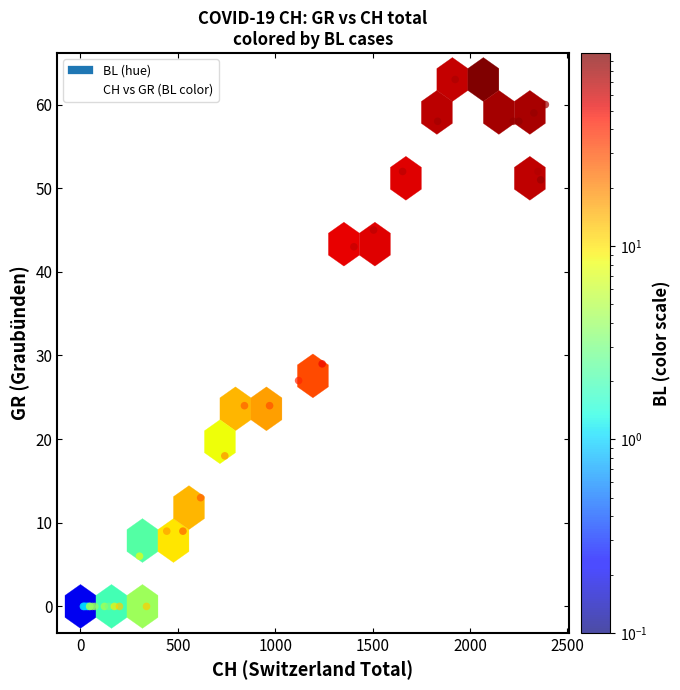

What Y value in the scatter plot is closest to 31?

29